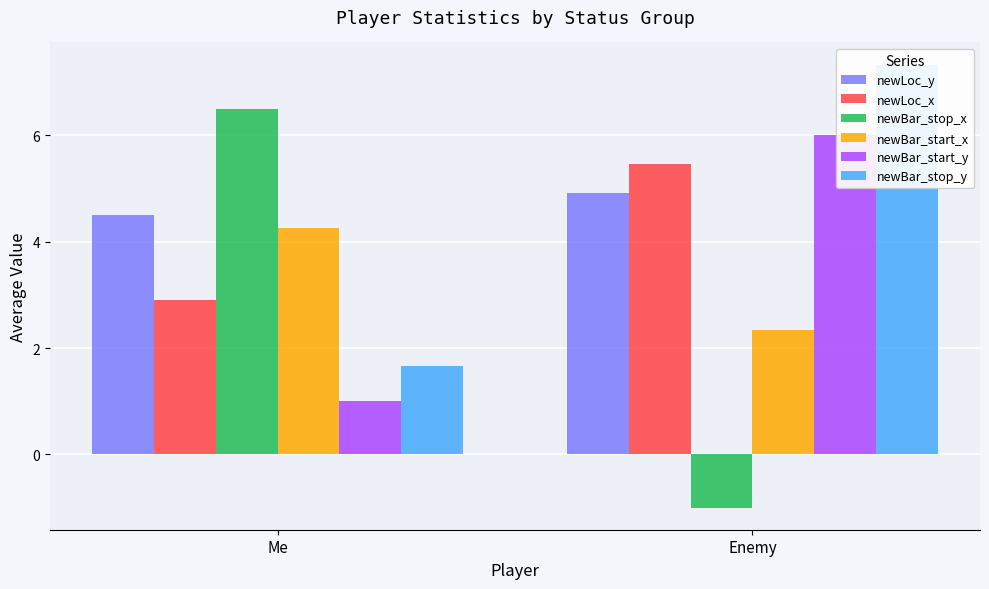

What is the lowest value of the newBar_start_y series?

1.0